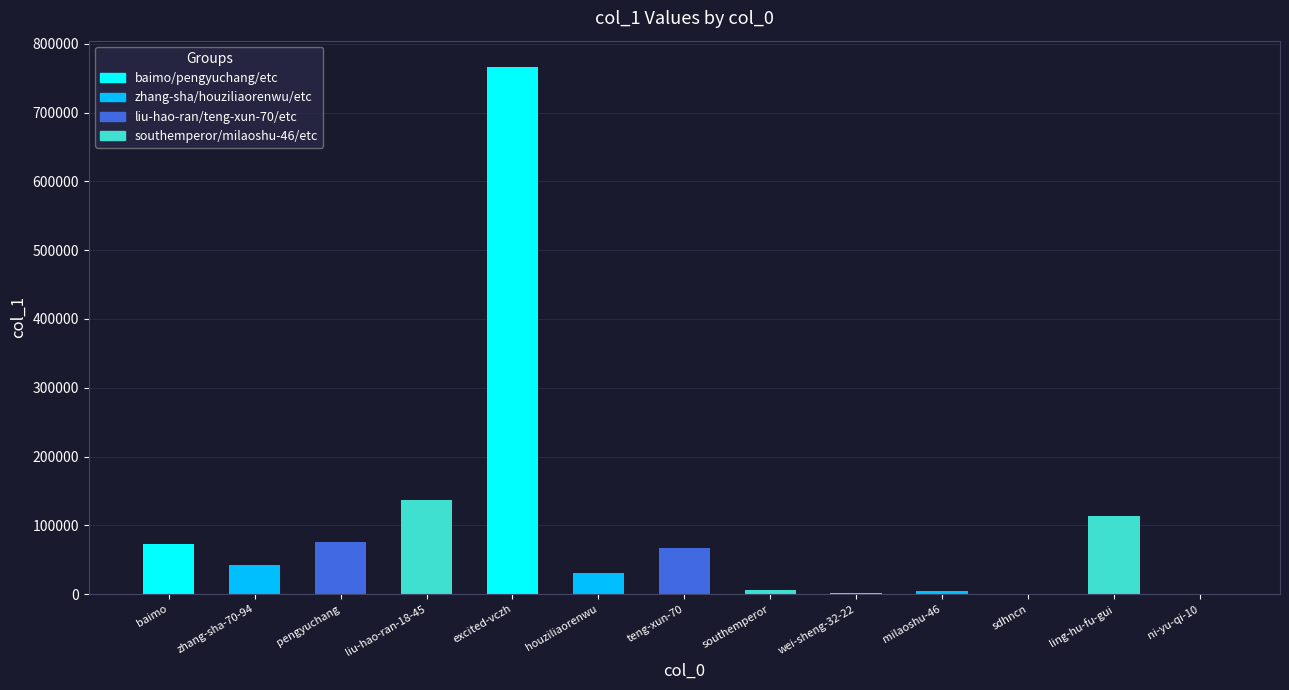

At which label is the value closest to 383196?

liu-hao-ran-18-45